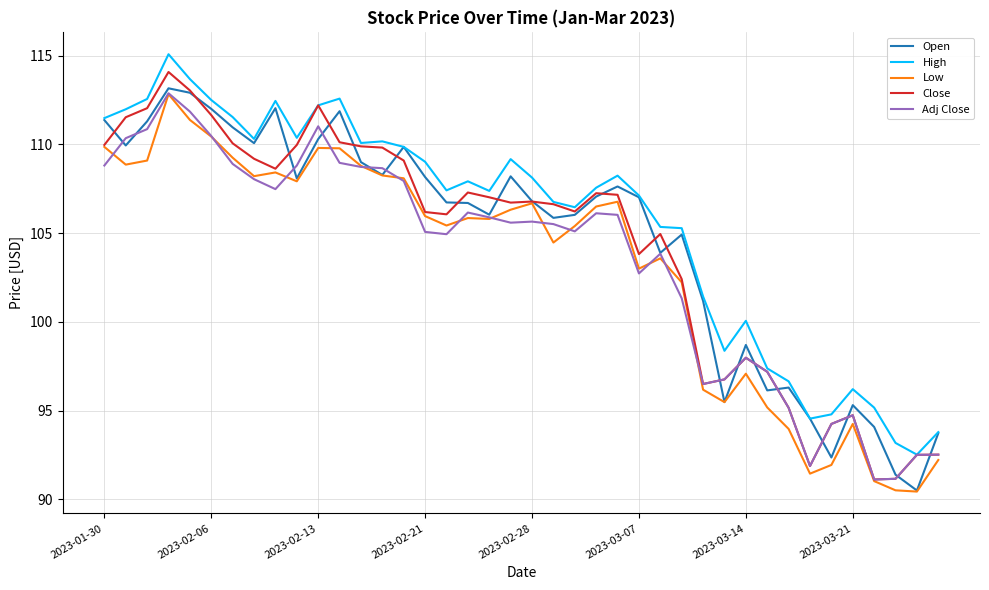

True or false: Low and High intersect in this chart.

False